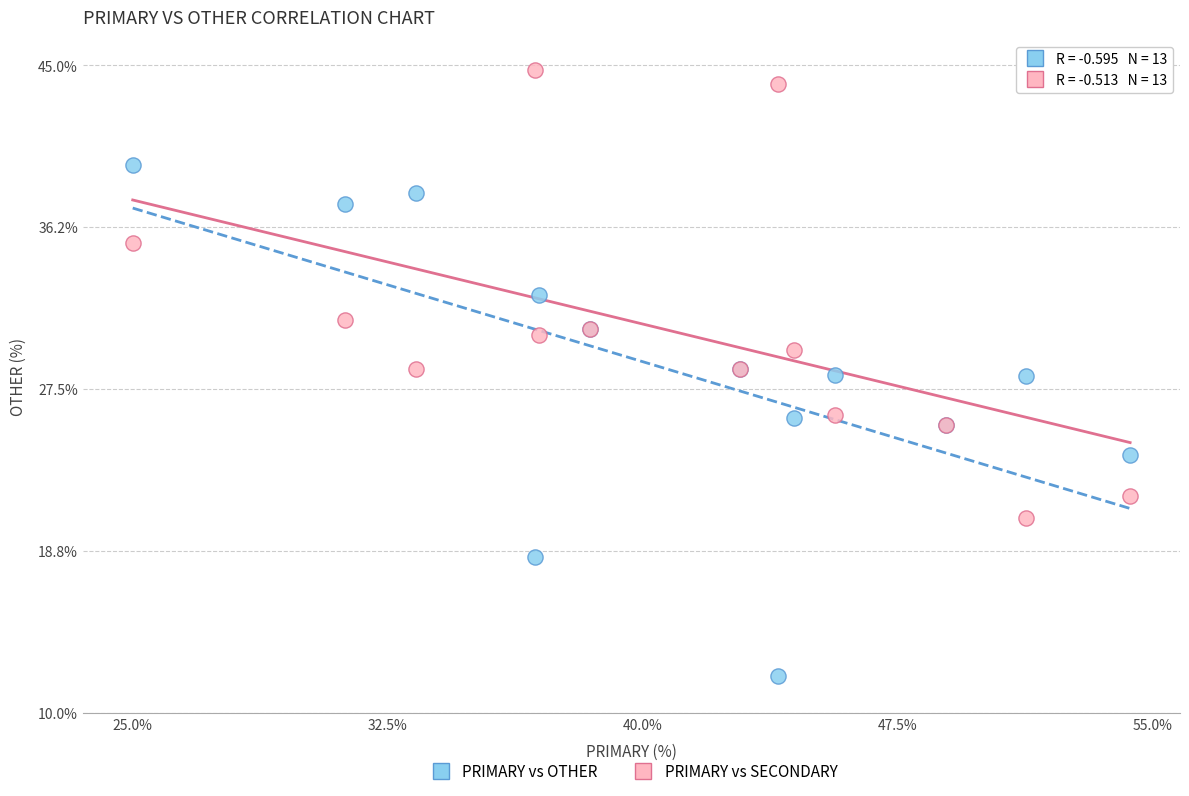

Which series has the largest Y range (max minus min)?

PRIMARY vs OTHER